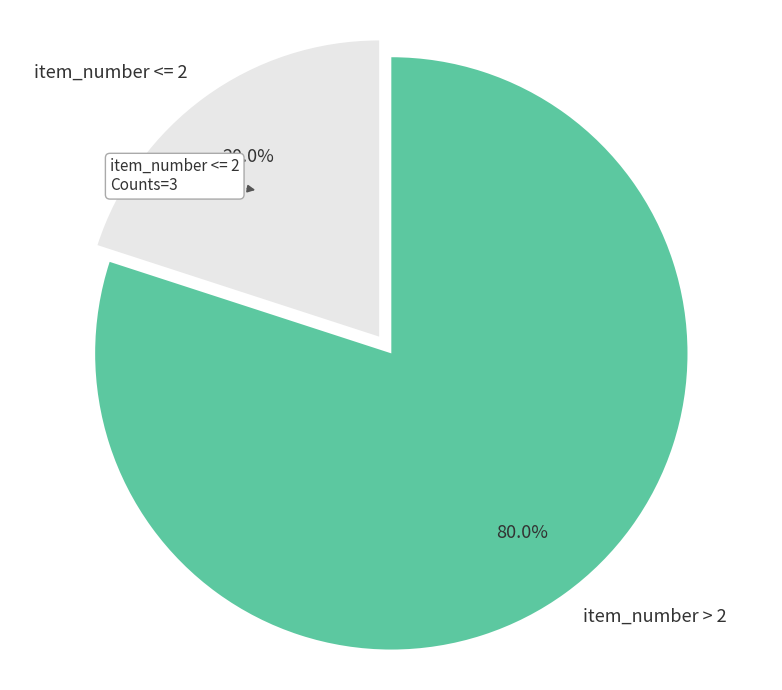

What percentage is NOT represented by item_number <= 2?

80.0%